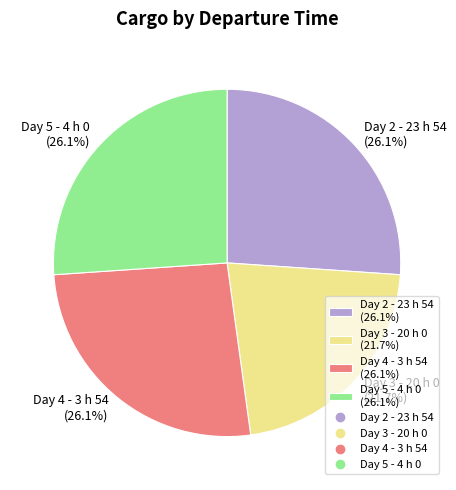

Which has a higher value, Day 3 - 20 h 0 (21.7%) or Day 5 - 4 h 0 (26.1%)?

Day 5 - 4 h 0 (26.1%)